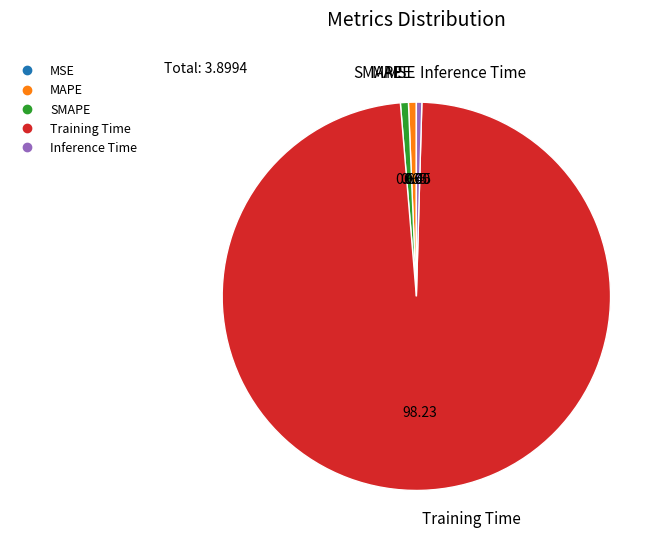

Between SMAPE and Training Time, which is larger?

Training Time